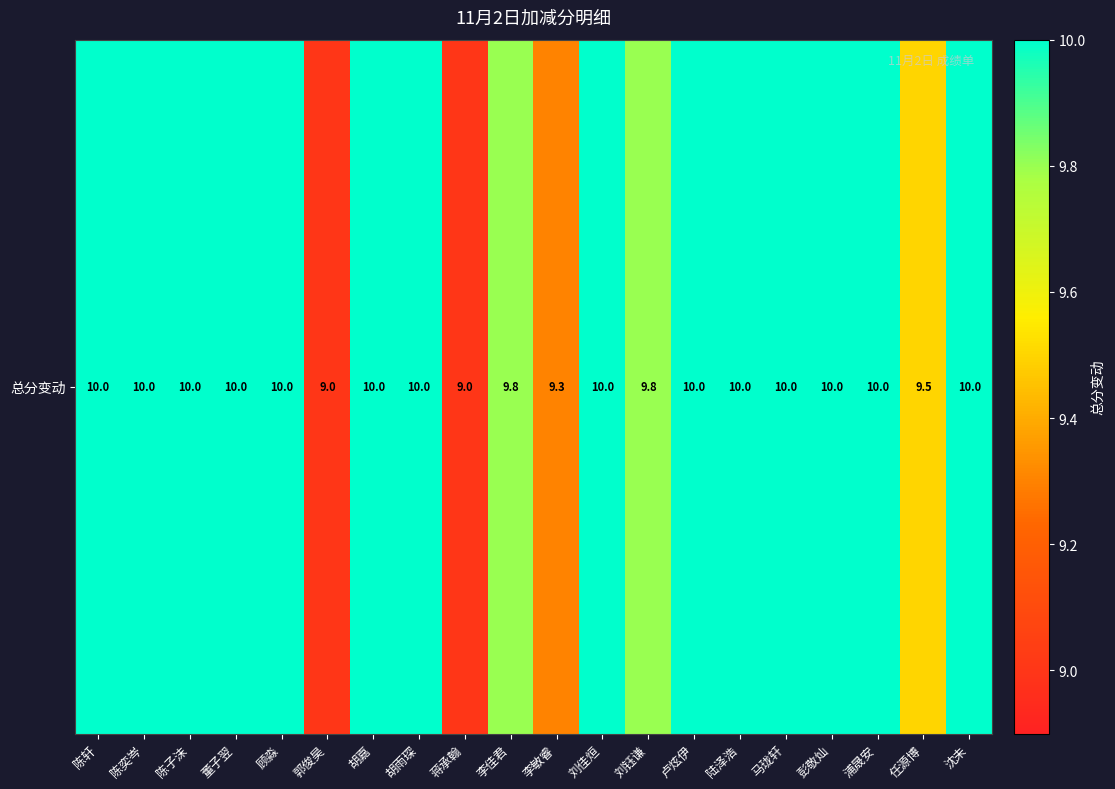

What is the greatest value displayed?

10.0